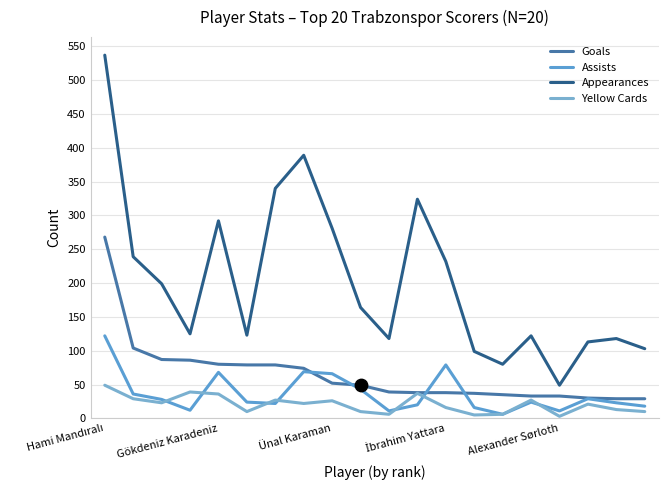

At how many categories does at least one series exceed 374?

2